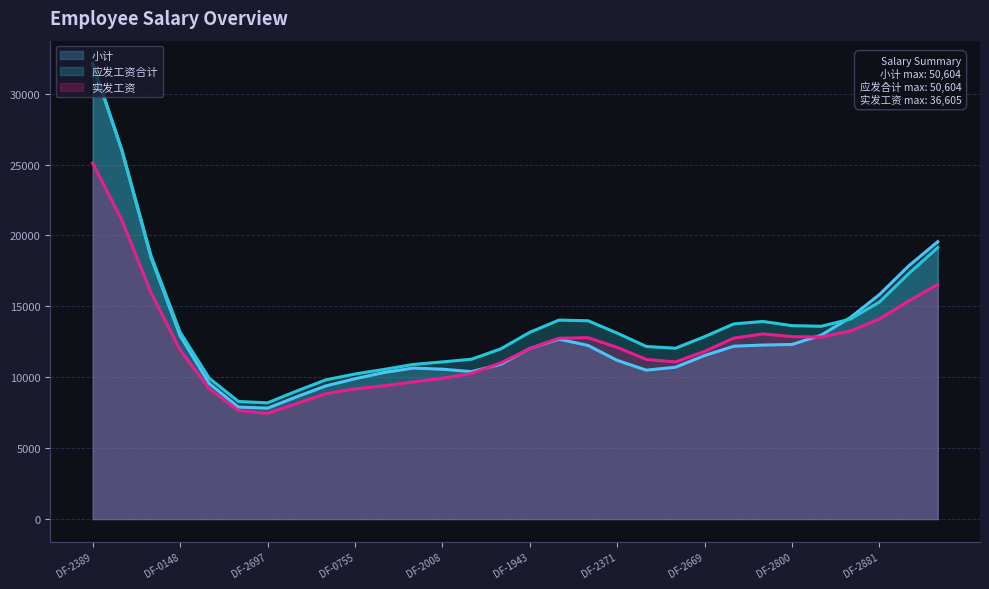

At which category is the sum across all series the highest?

DF-2389